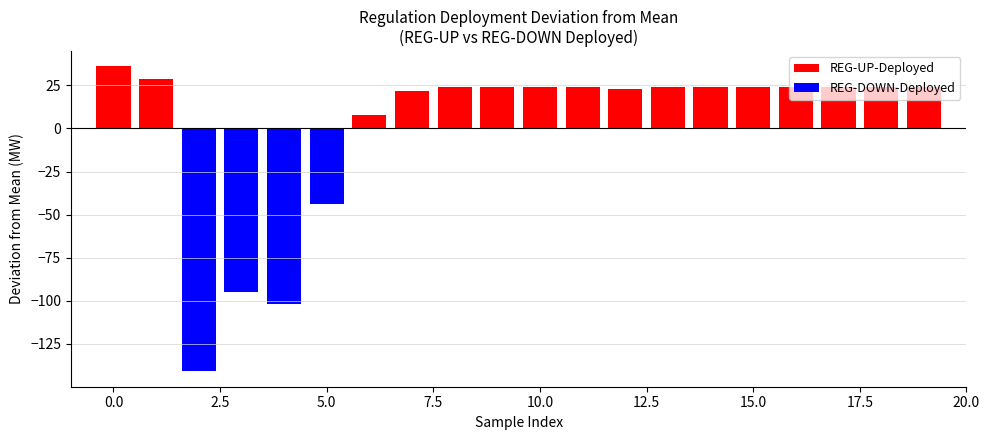

The REG-UP-Deployed series shows 24.0 at 15. True or false?

True